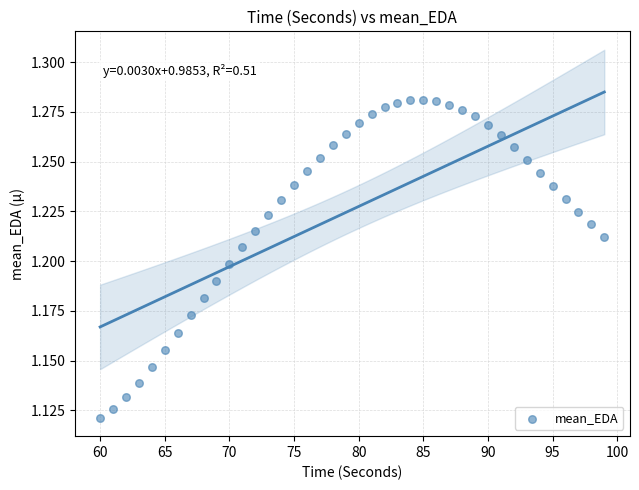

What is the range of X values (max minus min)?

39.0